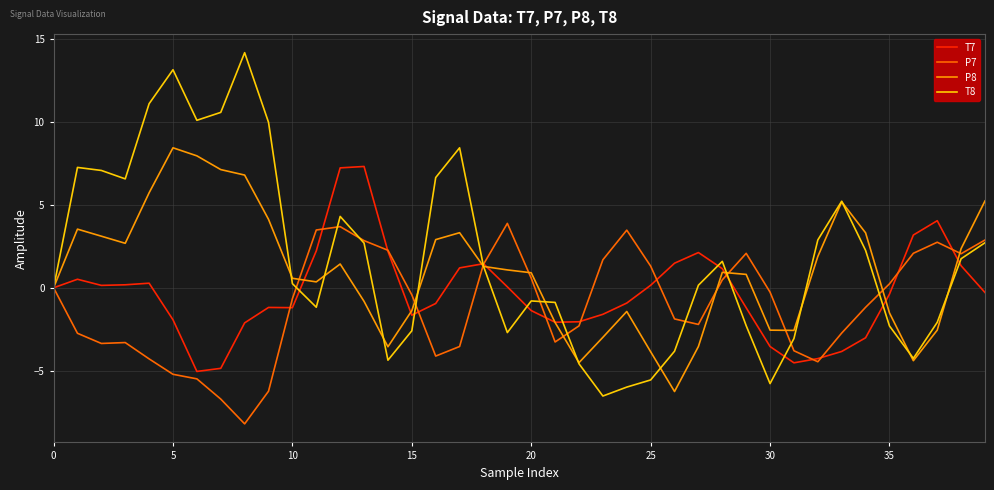

Which series has the widest spread of values?

T8